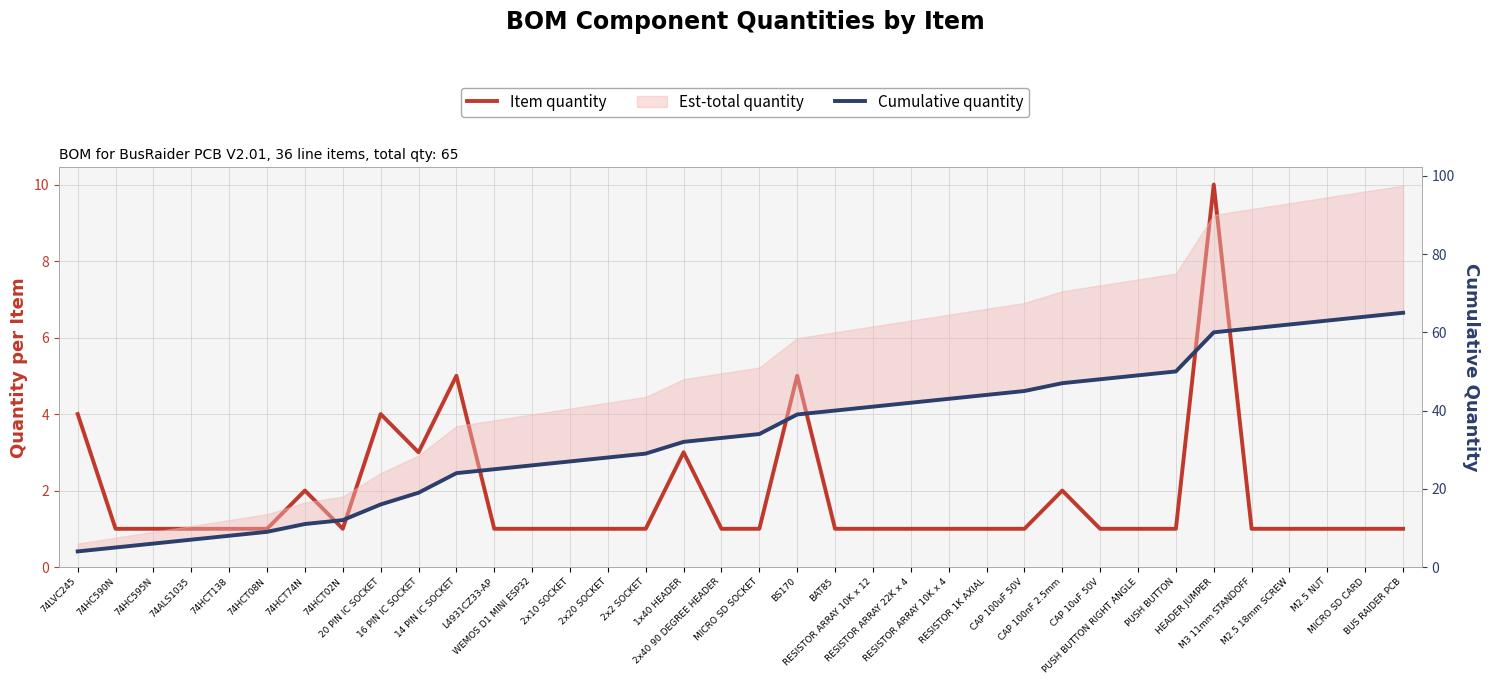

Is this an area chart (filled region under the line)?

No